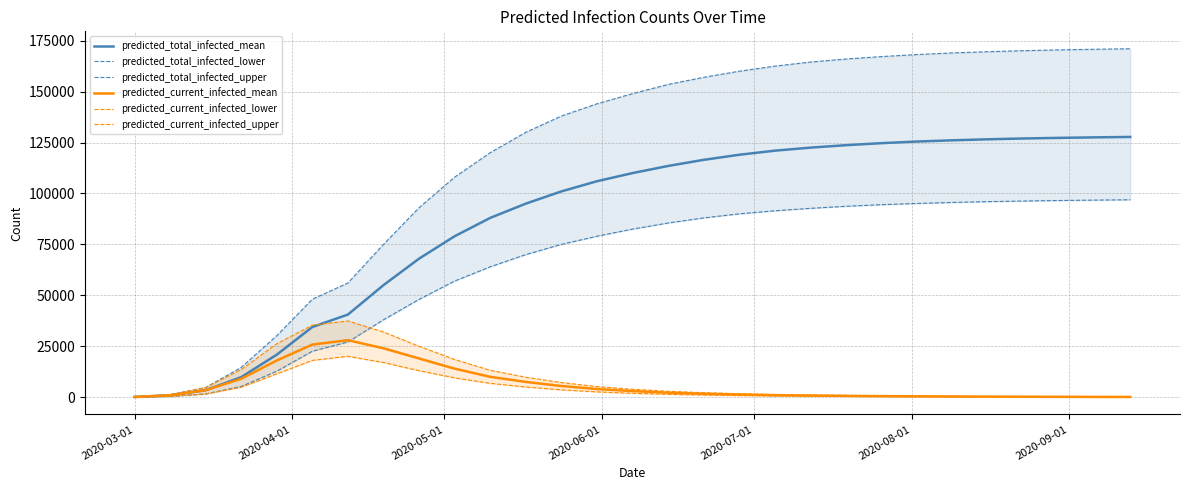

Which series ends up on top after the final intersection of predicted_total_infected_lower and predicted_current_infected_mean?

predicted_total_infected_lower